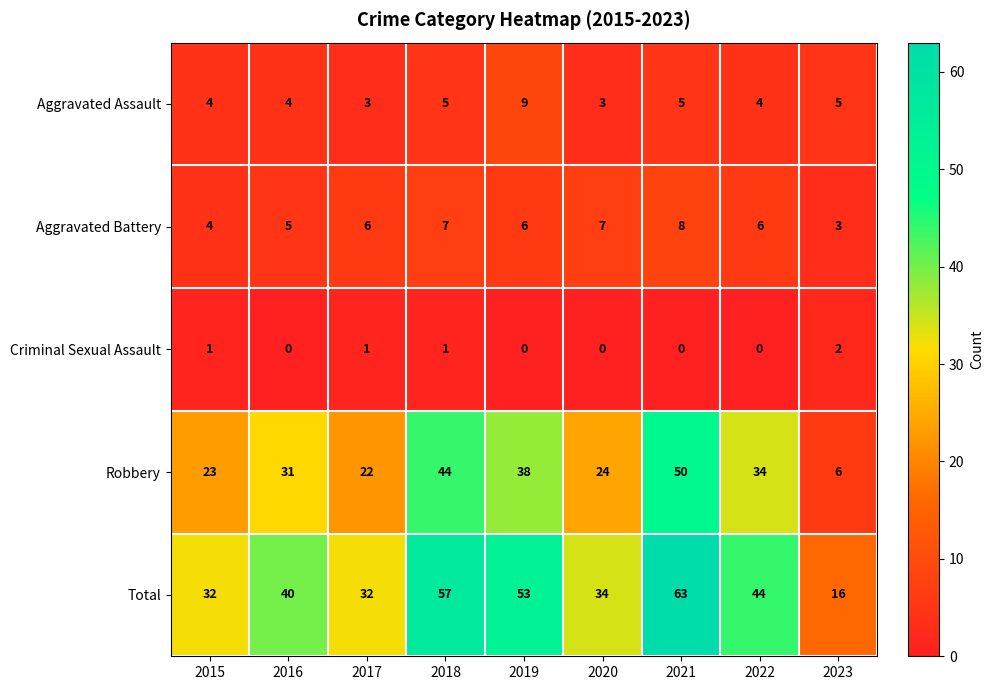

At which category is the sum across all series the highest?

2021